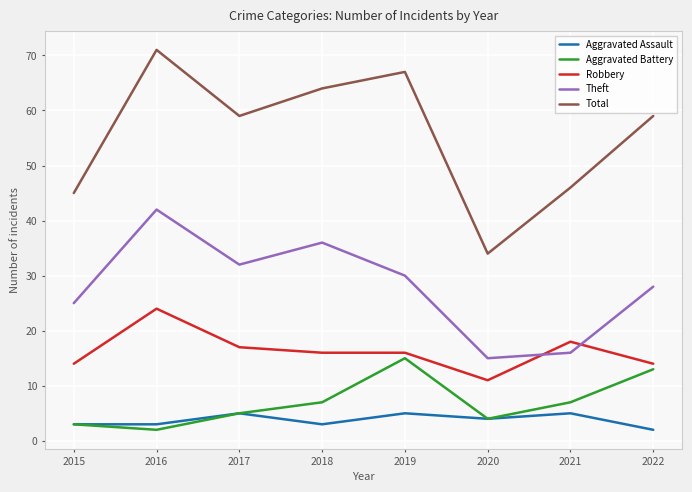

Which series has the widest spread of values?

Total